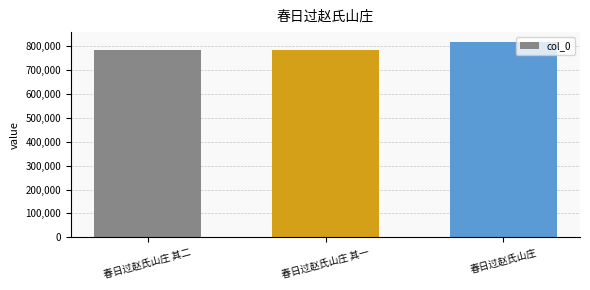

How many series are shown in this chart?

1